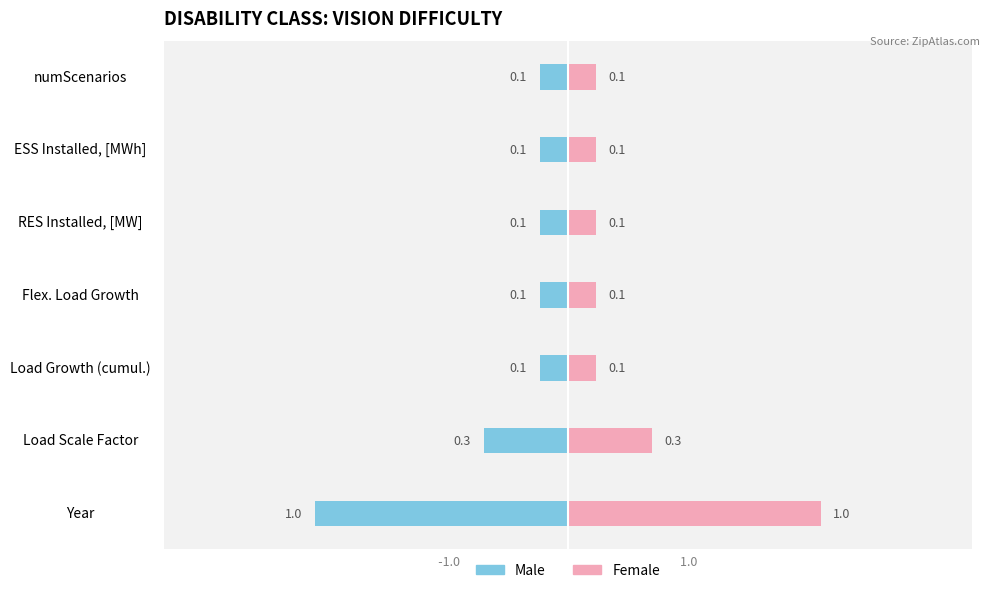

List the series in order of their overall mean, lowest first.

Male, Female